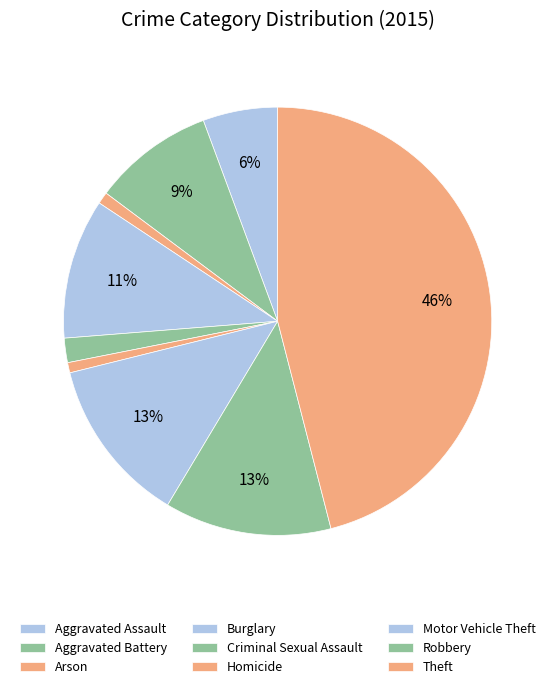

Which slice is the smallest?

Homicide